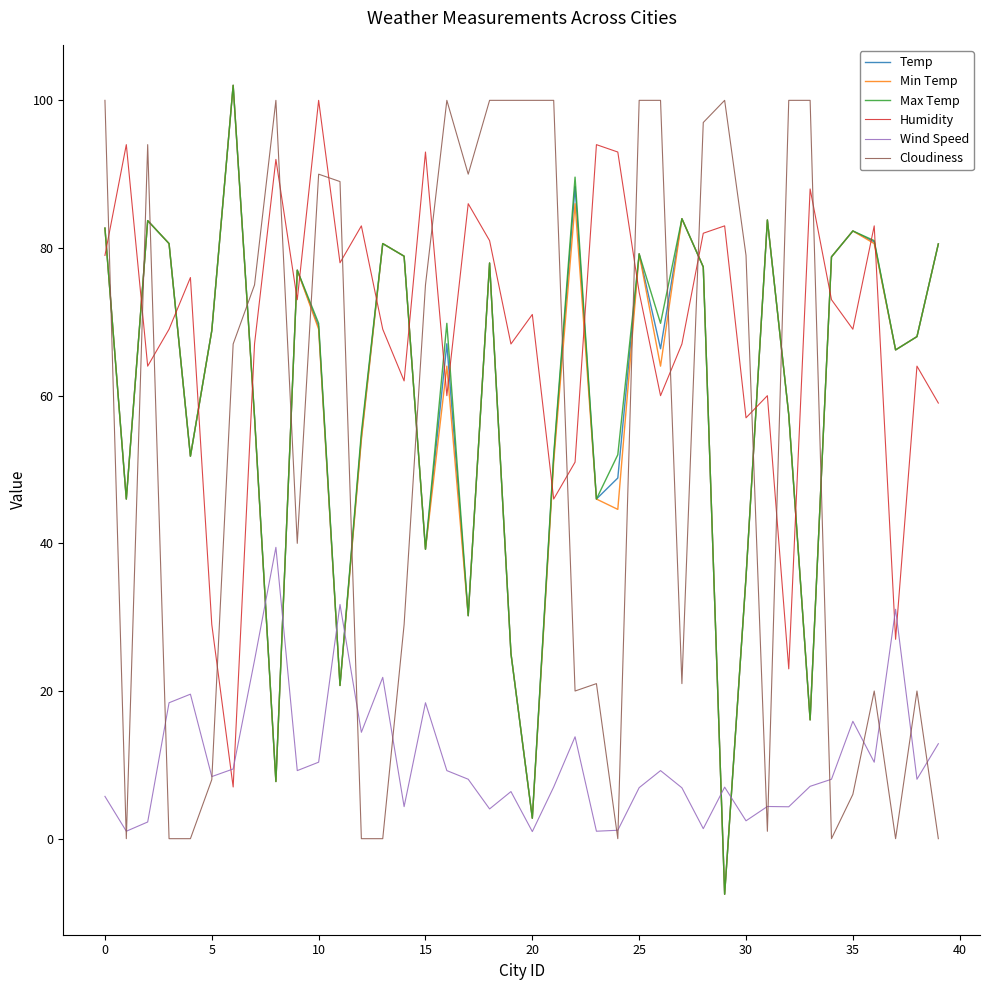

Which series has the largest total across all categories?

Humidity